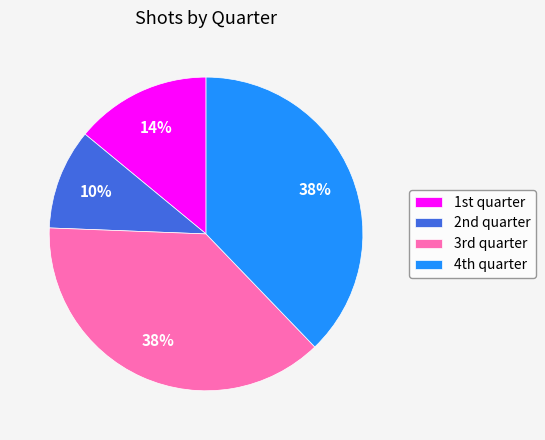

Which category has the smallest portion of the pie?

2nd quarter